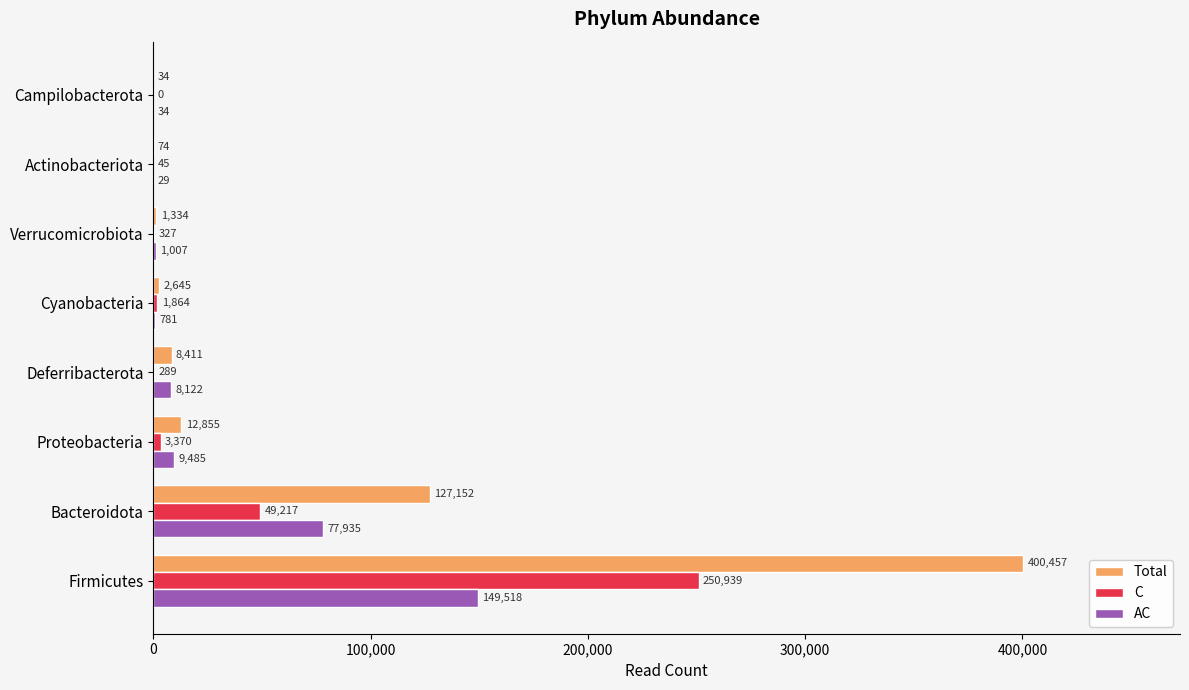

What are all the series names shown in the legend?

Total, C, AC